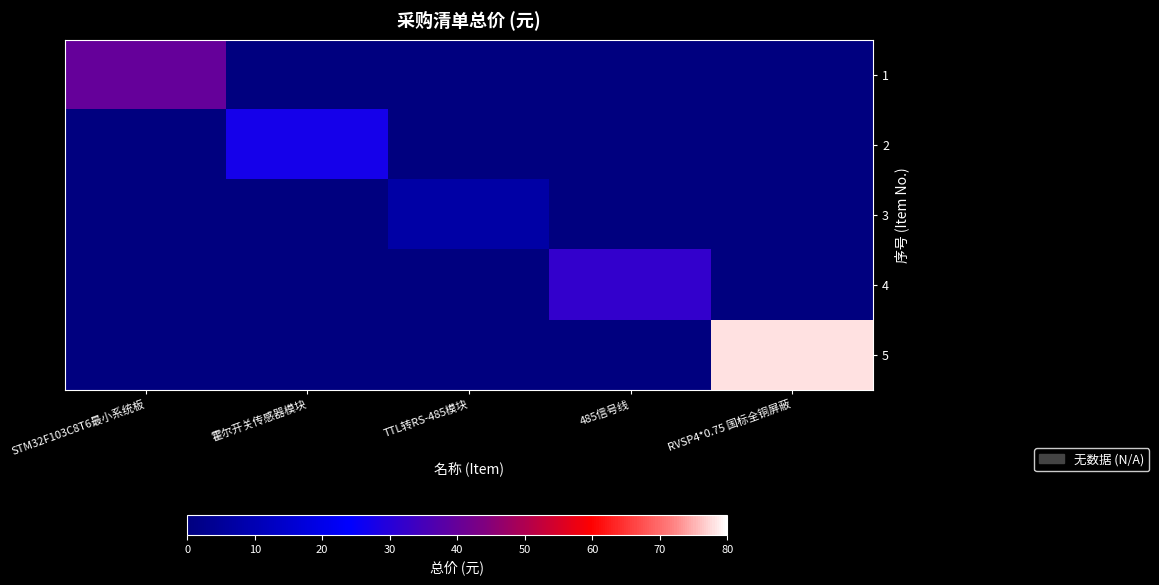

What is the total value across all series at TTL转RS-485模块?

7.2